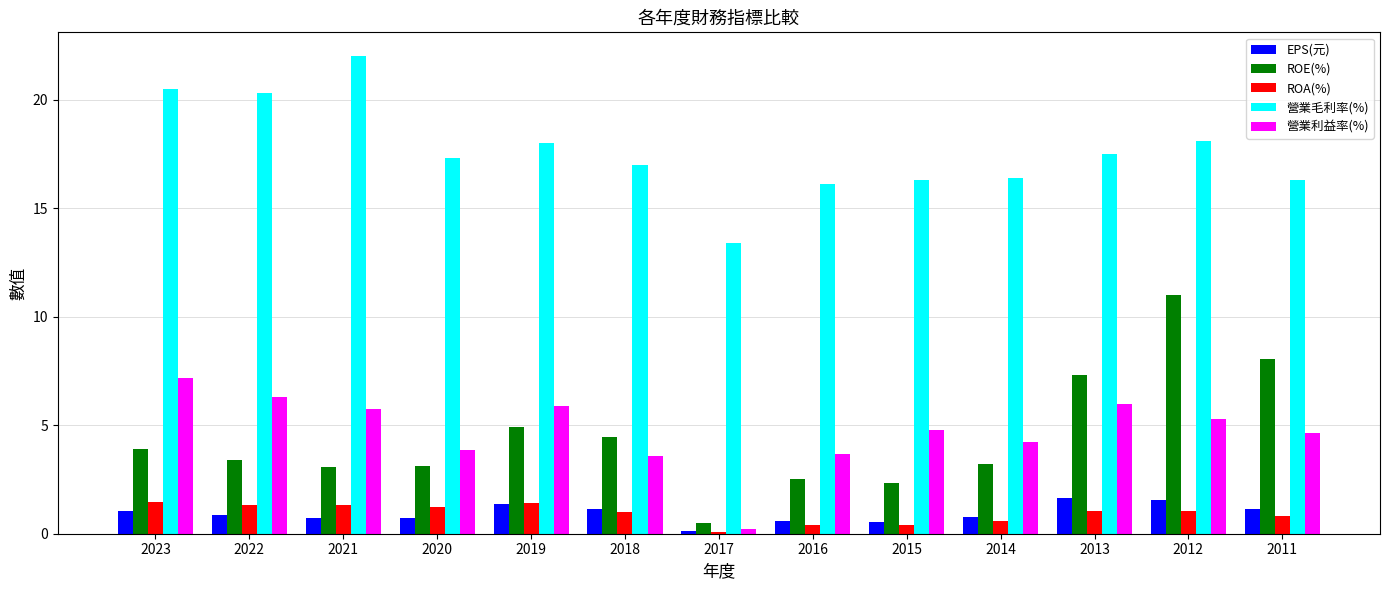

At which category is the sum across all series the highest?

2012